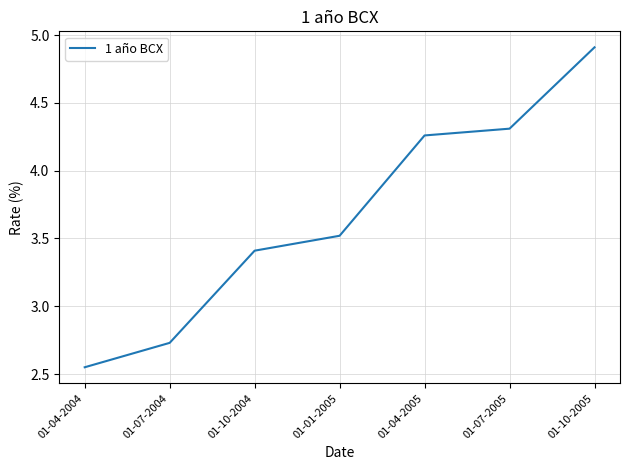

What is the ratio of the value at 01-04-2004 to the value at 01-10-2005?

0.5